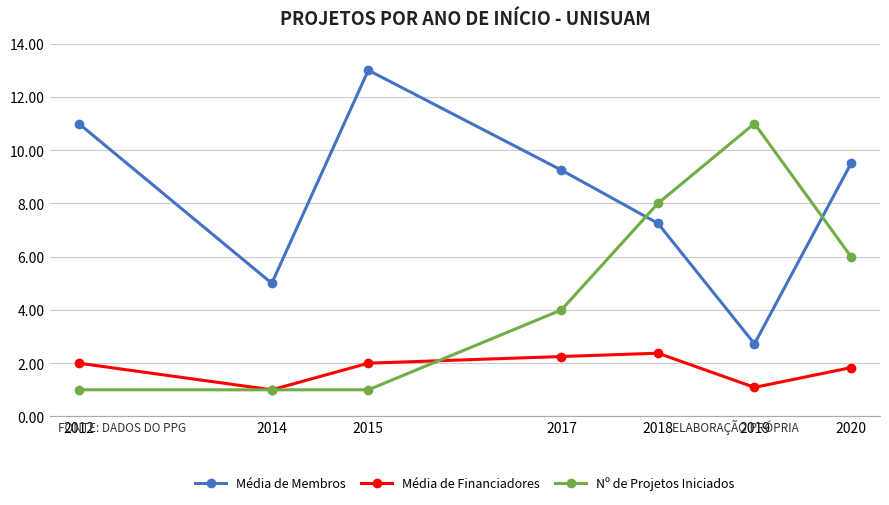

What is the maximum value shown in the chart?

13.0